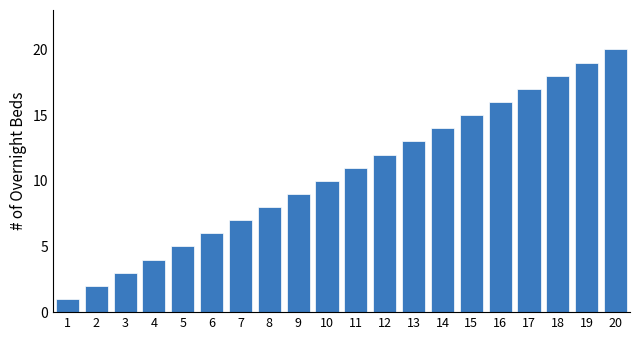

Approximately how many times larger is the value at 10 compared to 19?

0.5